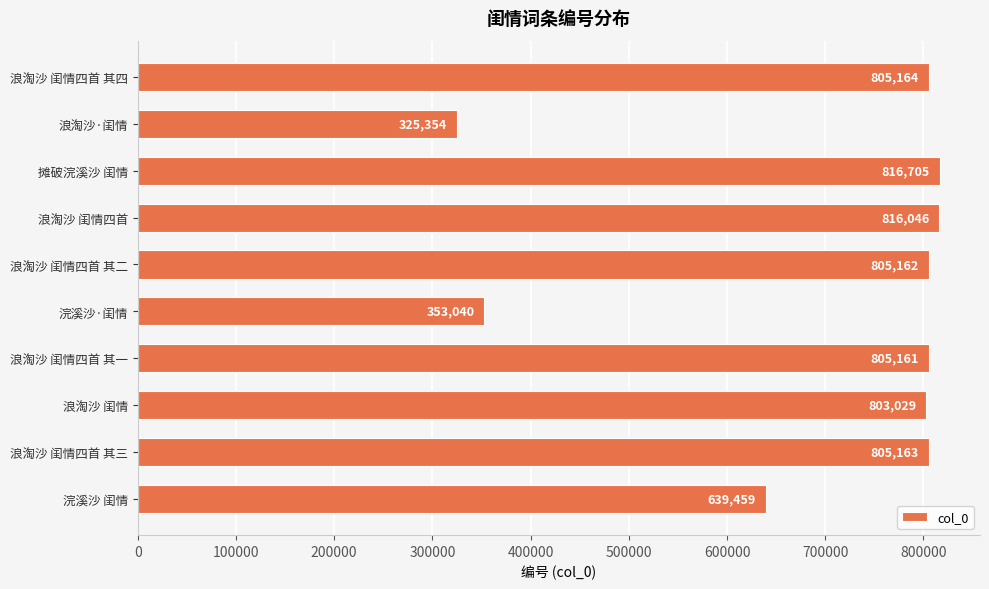

What is the minimum value shown in the chart?

325354